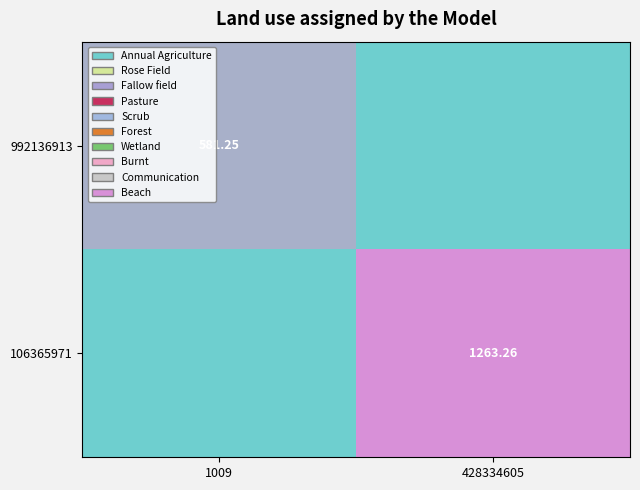

Which series has the largest range (max minus min)?

106365971